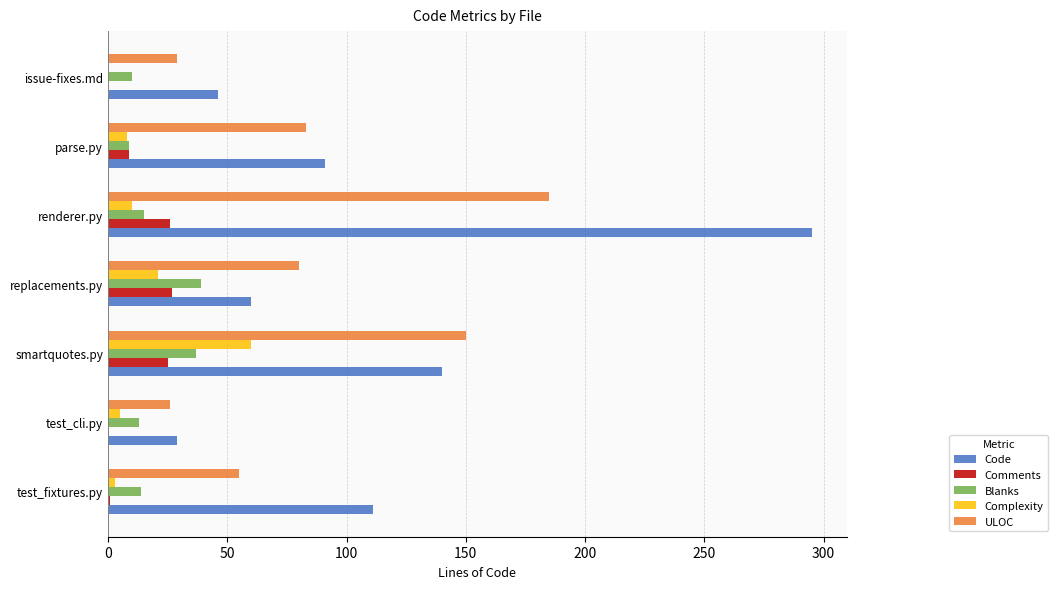

Which series changed the most between test_cli.py and parse.py?

Code